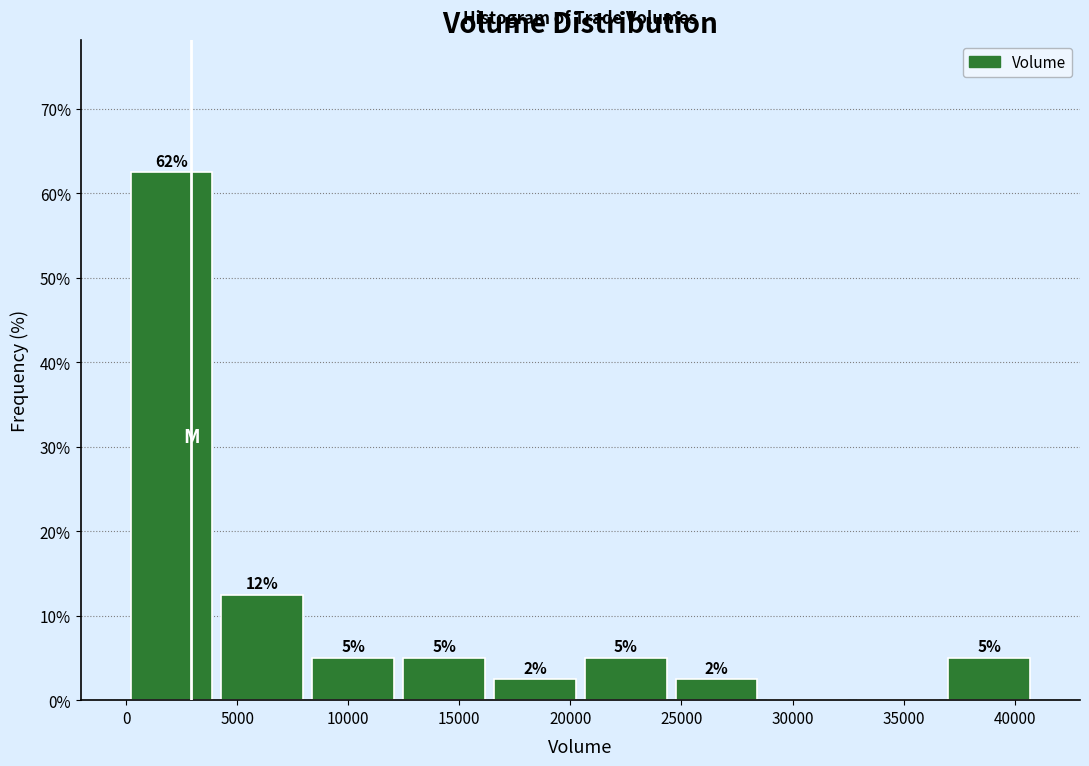

Which range on the x-axis has the tallest bar?

0 to 4000